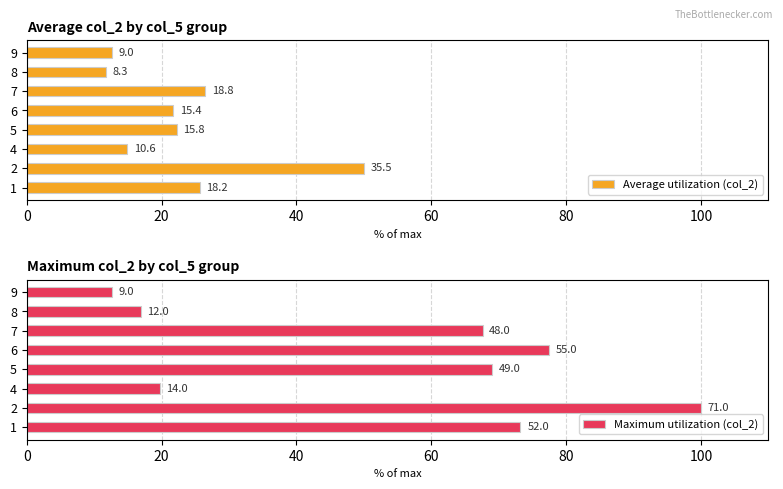

How many groups of bars are there?

8